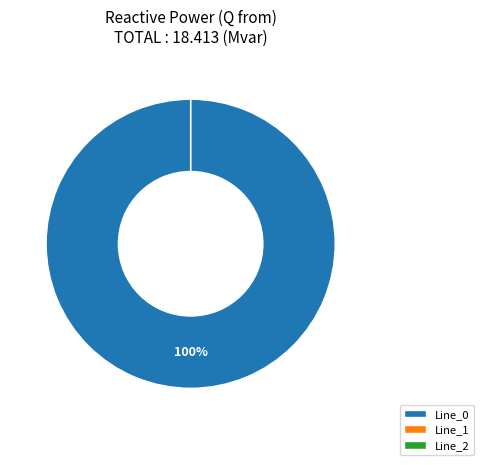

Is the sum of Line_2 and Line_0 greater than half?

Yes